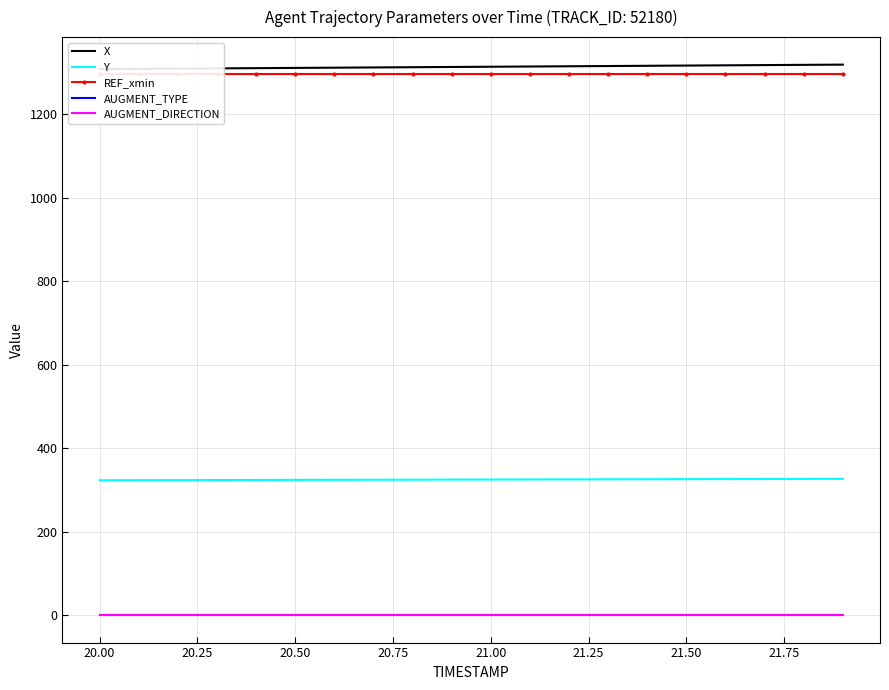

True or false: Y and AUGMENT_DIRECTION intersect in this chart.

False